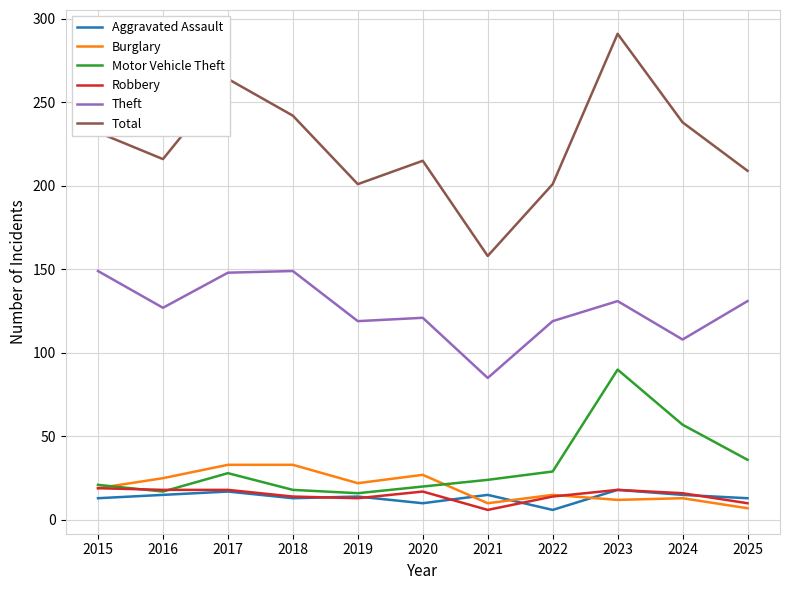

What are all the series names shown in the legend?

Aggravated Assault, Burglary, Motor Vehicle Theft, Robbery, Theft, Total